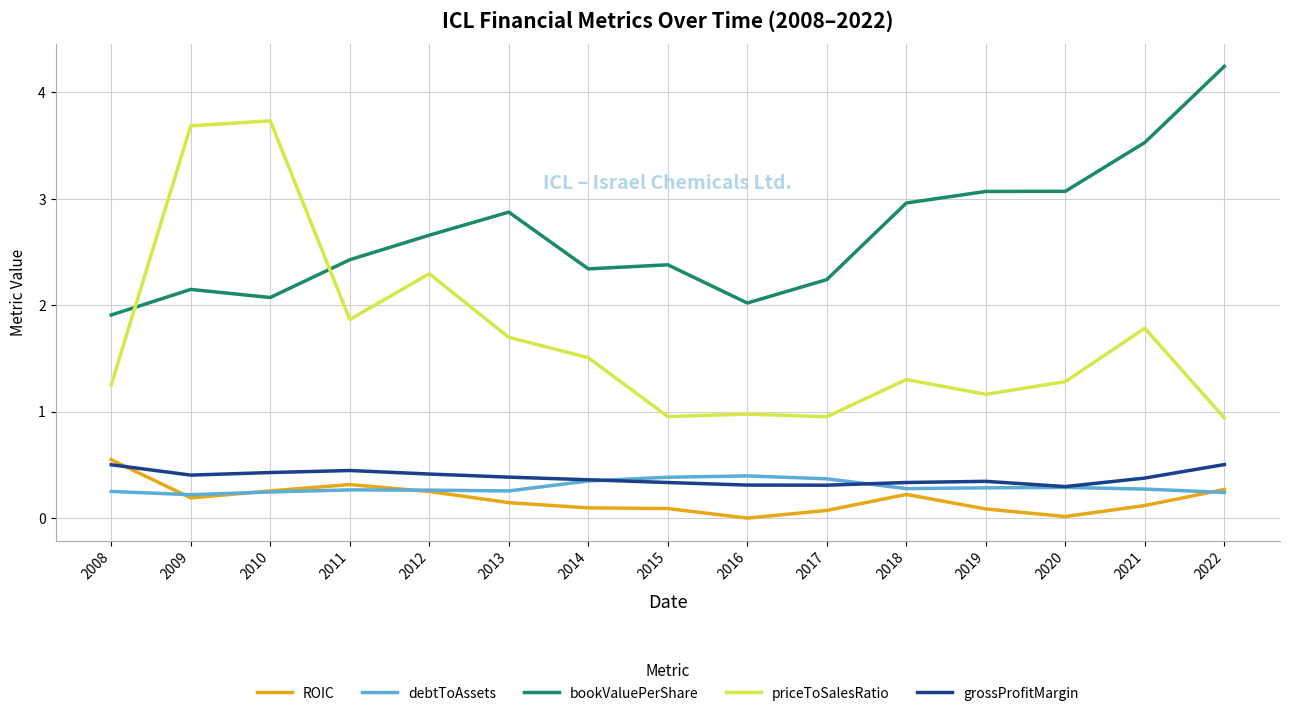

At which label does bookValuePerShare reach its minimum?

2008